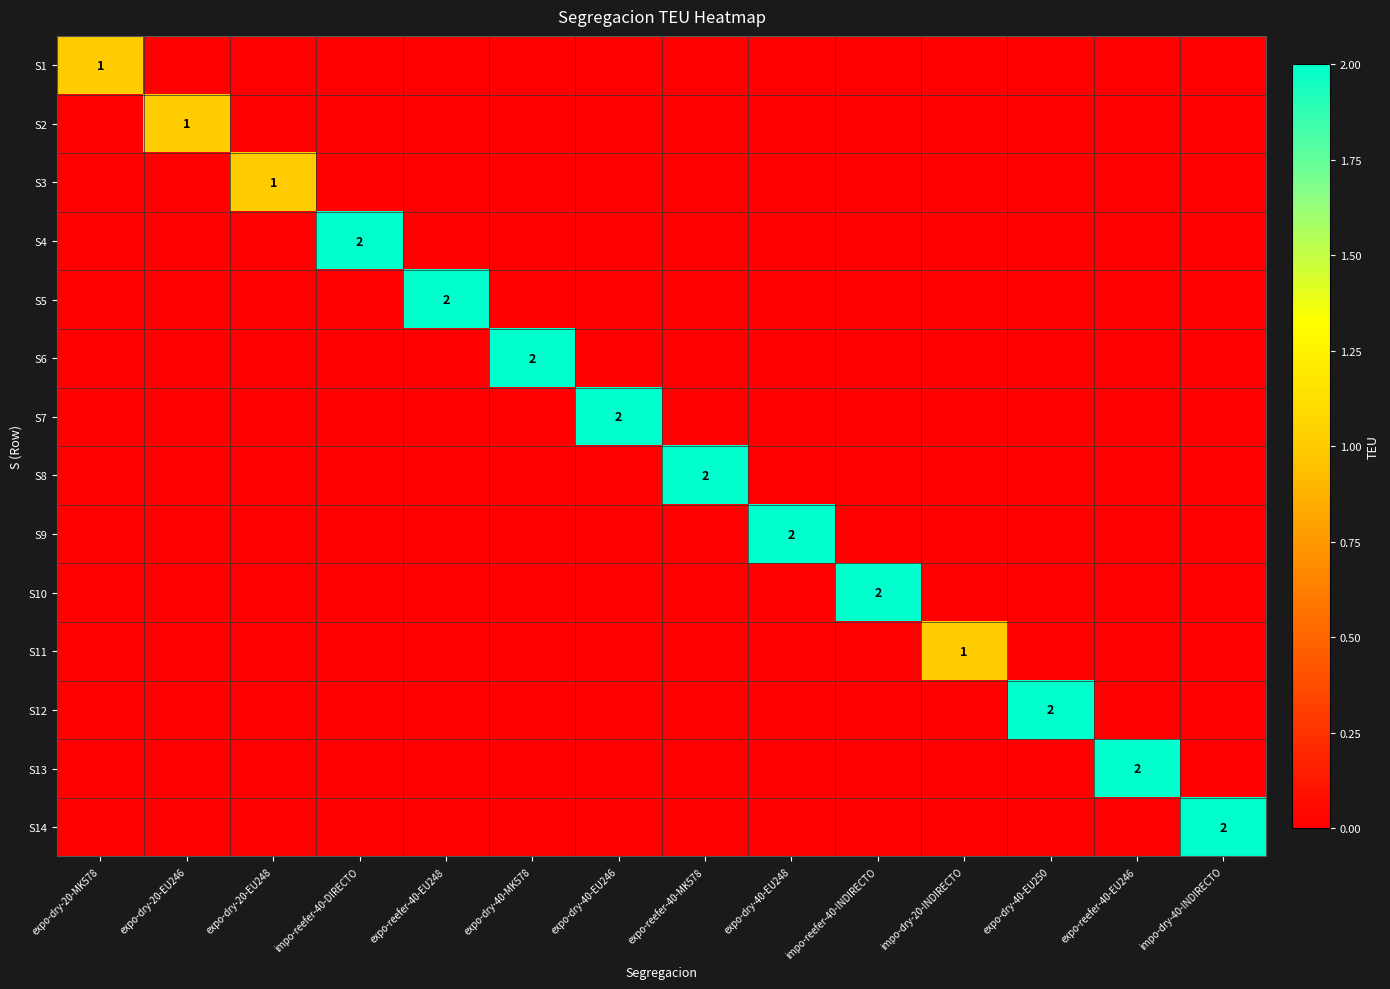

Is it true that S13 equals 2 at expo-reefer-40-EU246?

True